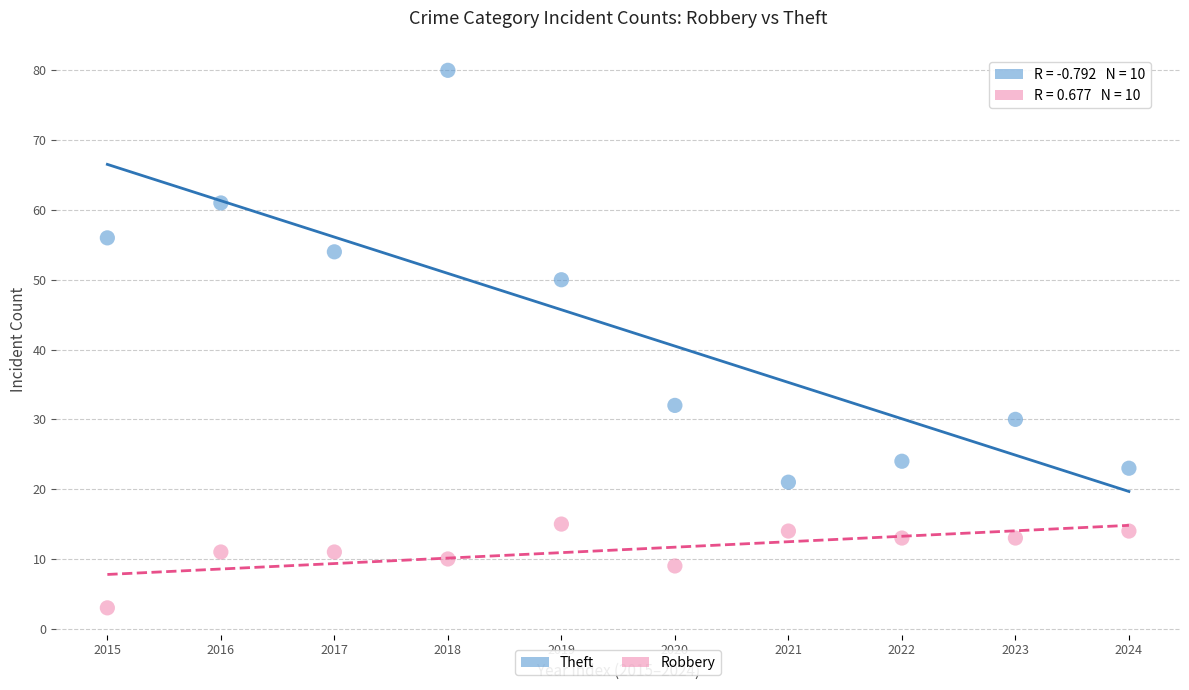

Across all data points, what is the range of Y values (max minus min)?

77